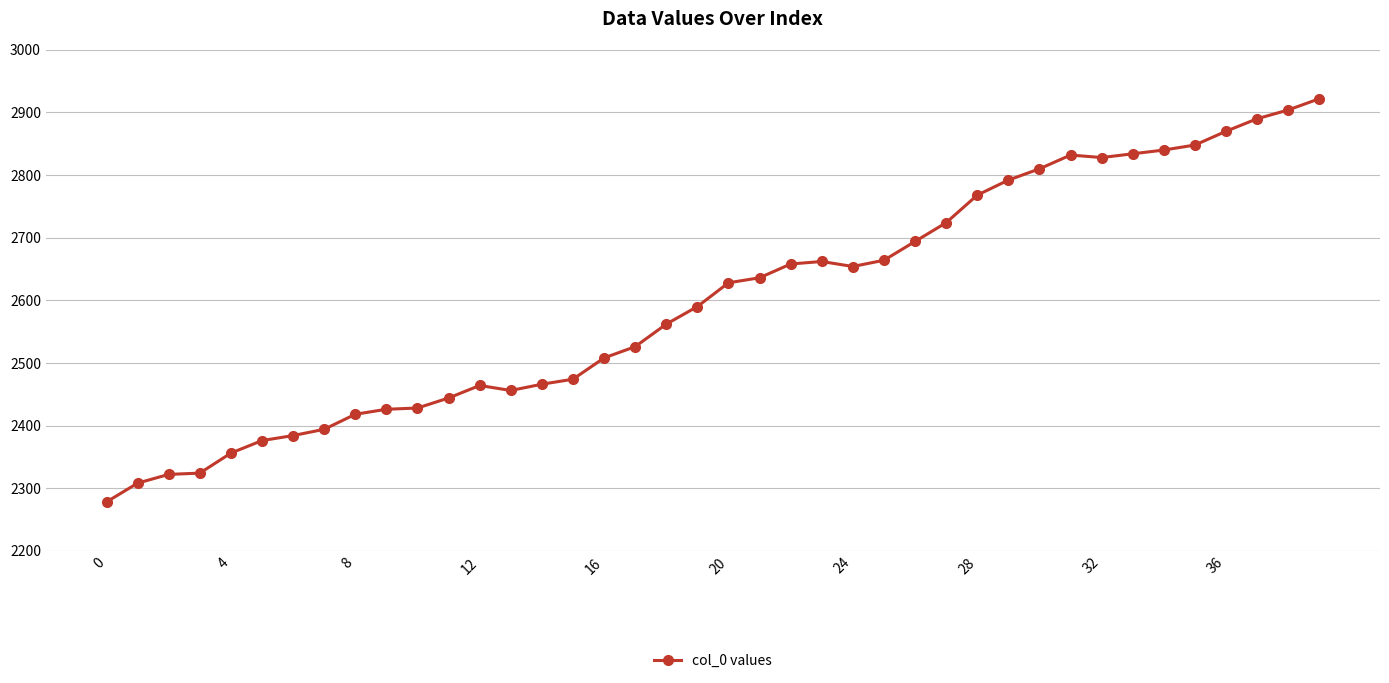

What is the value of the 18th point from the left?

2526